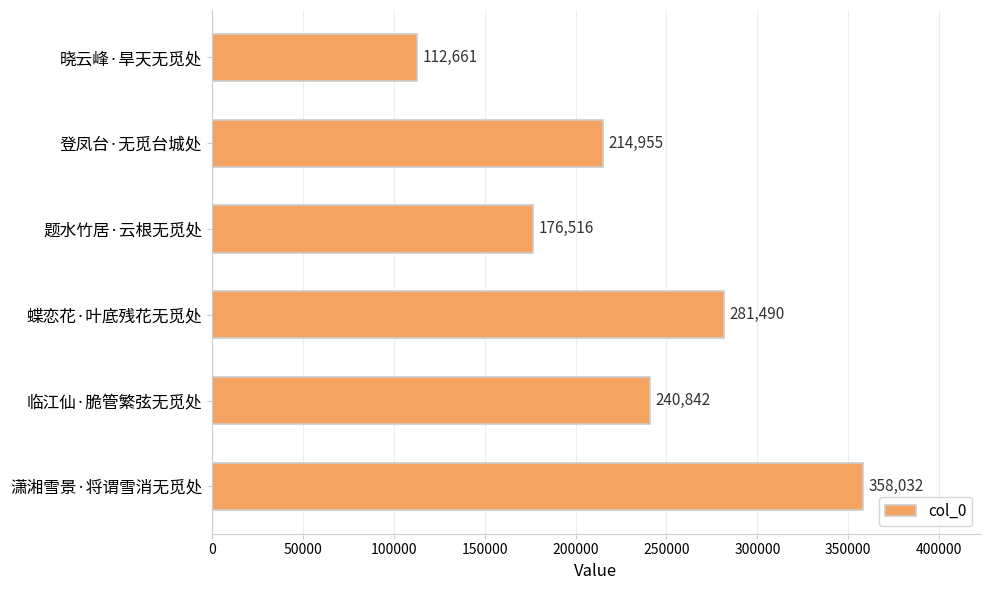

What is the ratio of the value at 晓云峰·旱天无觅处 to the value at 蝶恋花·叶底残花无觅处?

0.4